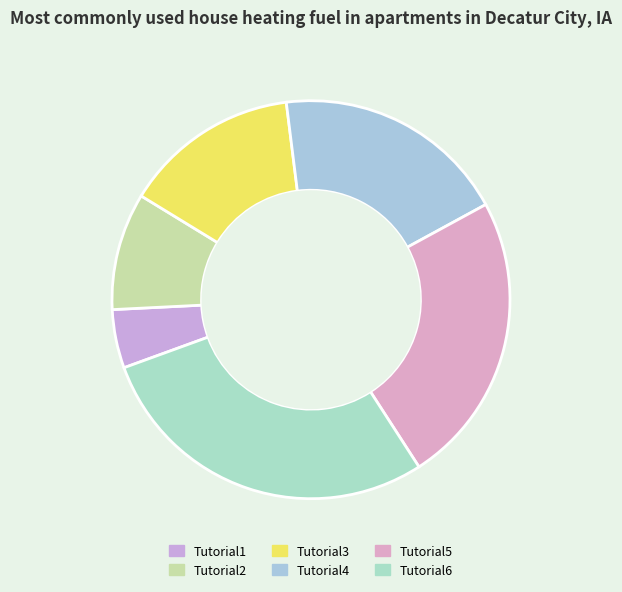

What is the largest slice in the pie chart?

Tutorial6